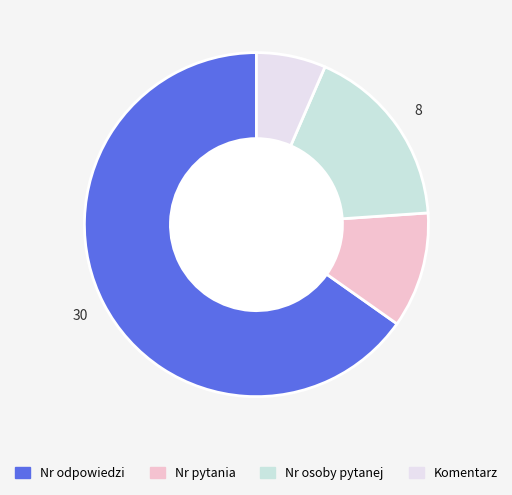

How many slices are in this pie chart?

4